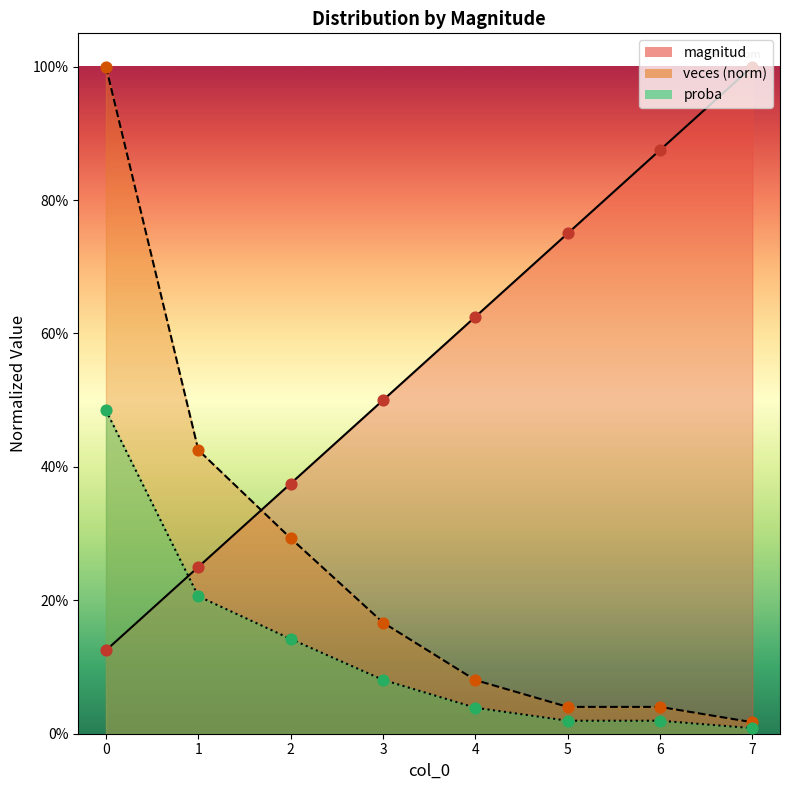

Is the value of magnitud at 7 greater than the value of veces at 1?

Yes